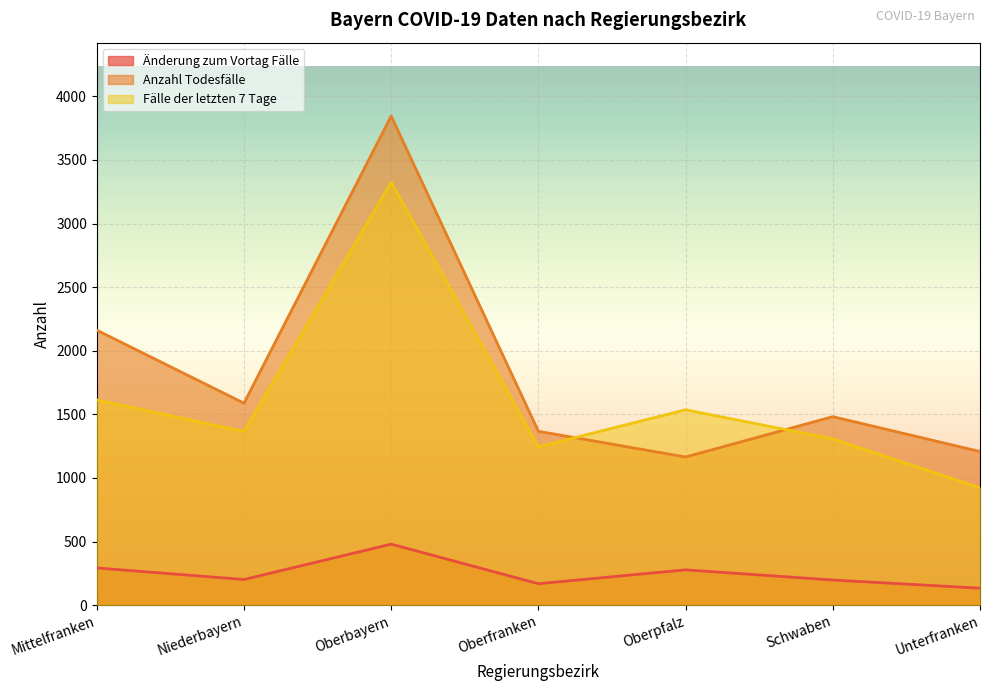

Where is the first local minimum for Anzahl Todesfälle?

Niederbayern